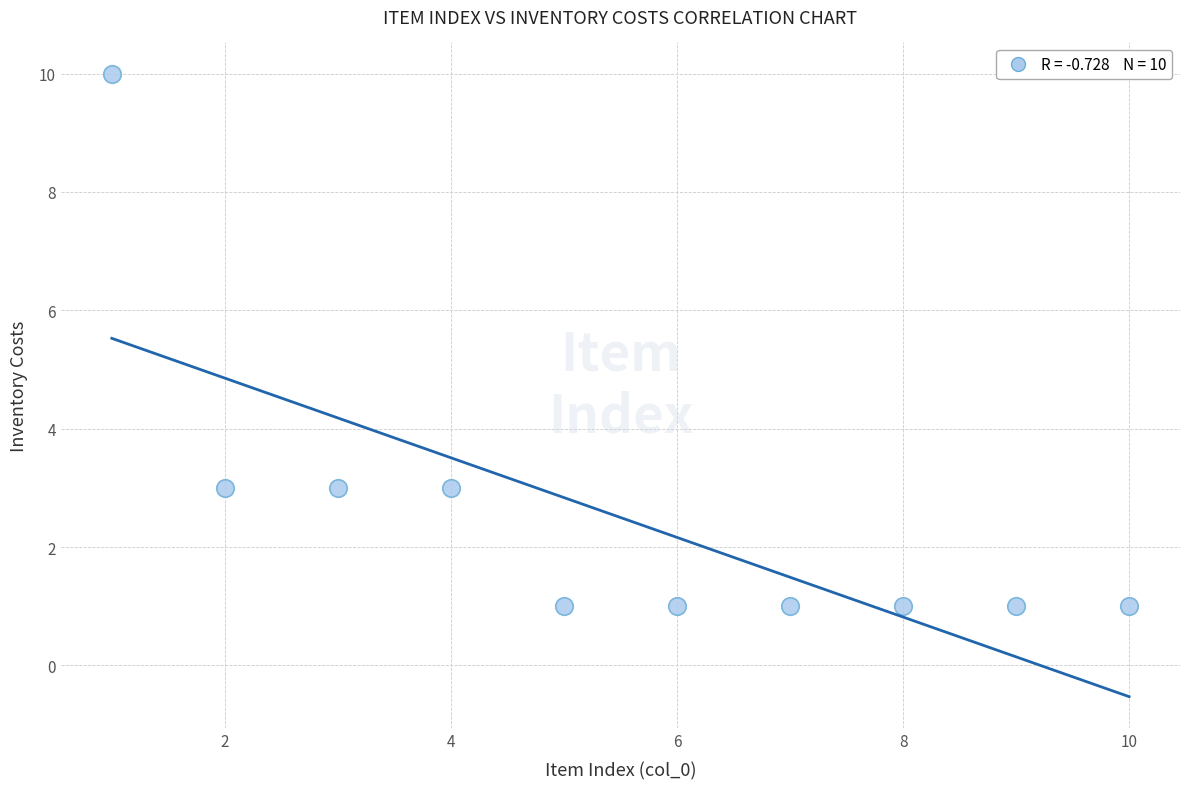

What is the range of X values (max minus min)?

9